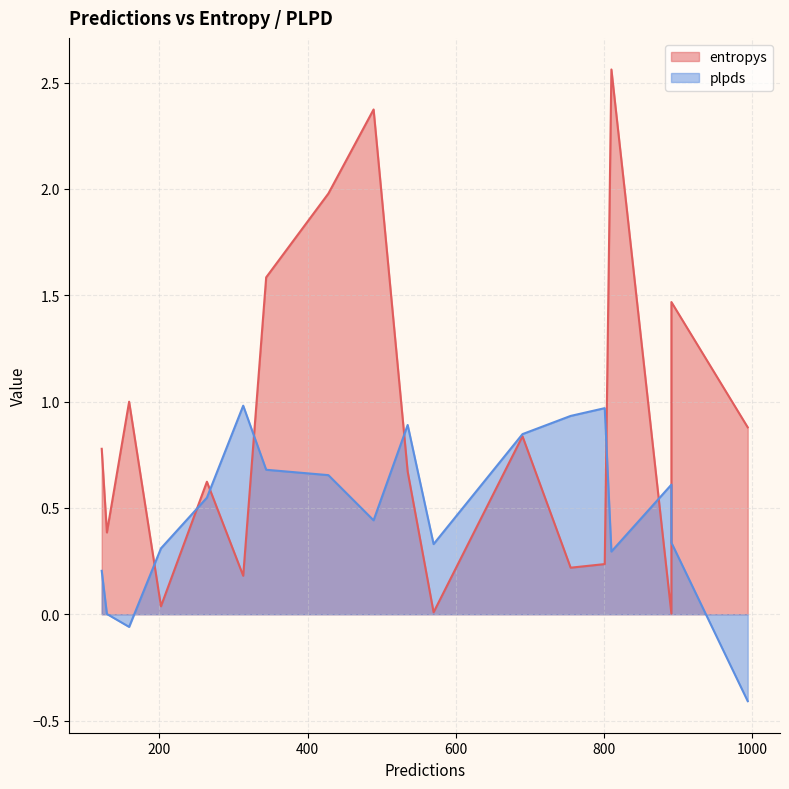

What are all the series names shown in the legend?

entropys, plpds